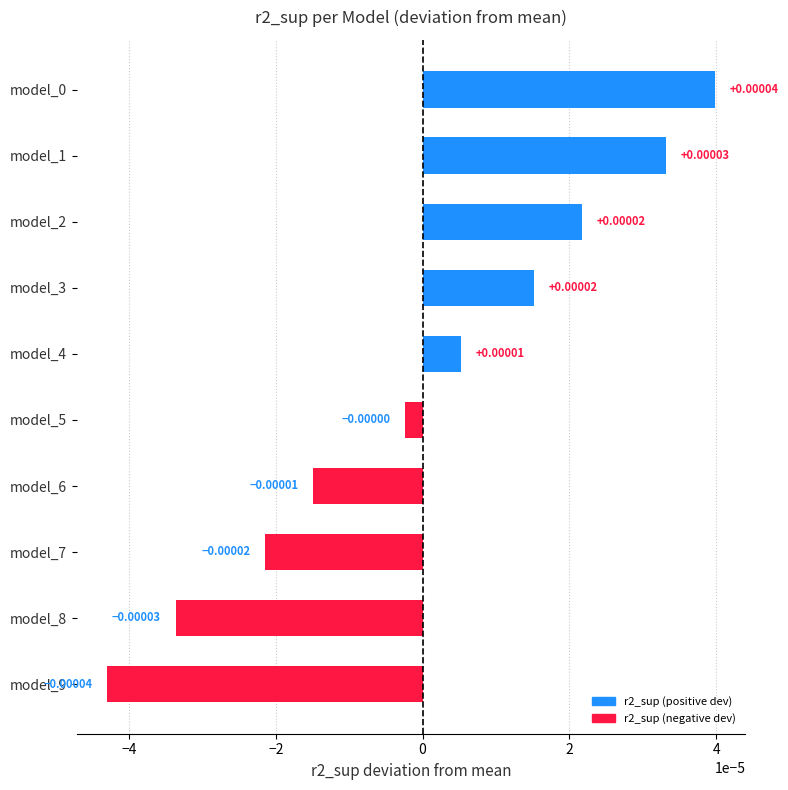

Which has a higher value, model_9 or model_6?

model_6